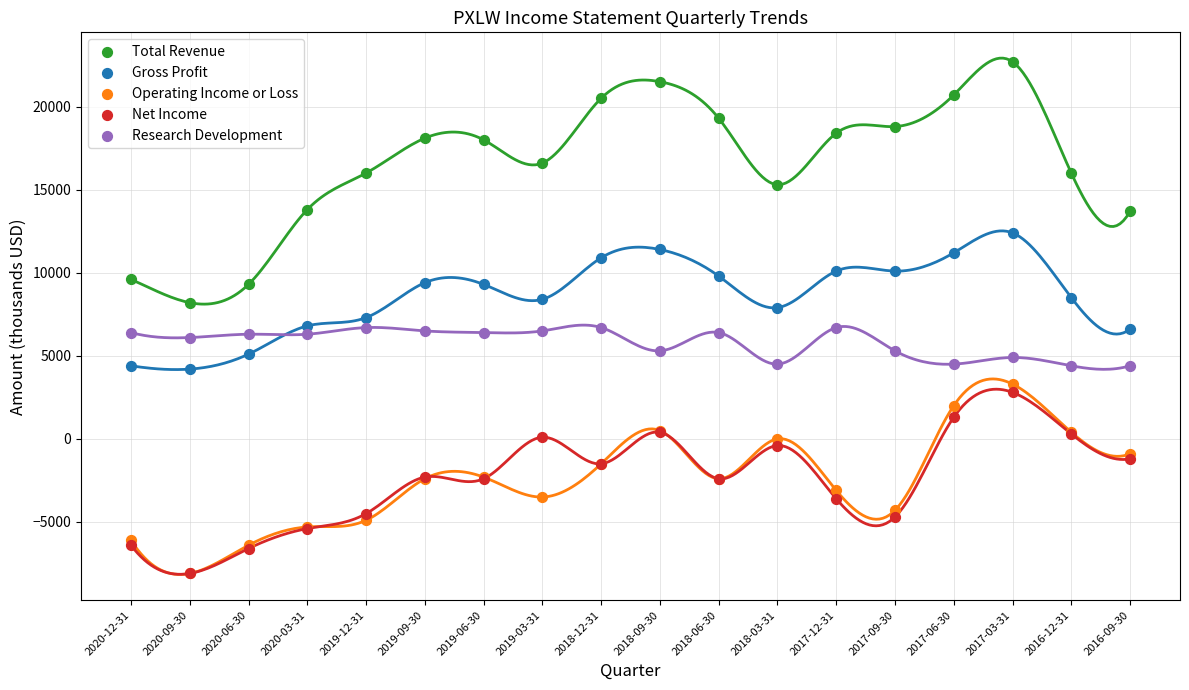

Which series has the largest Y range (max minus min)?

Total Revenue